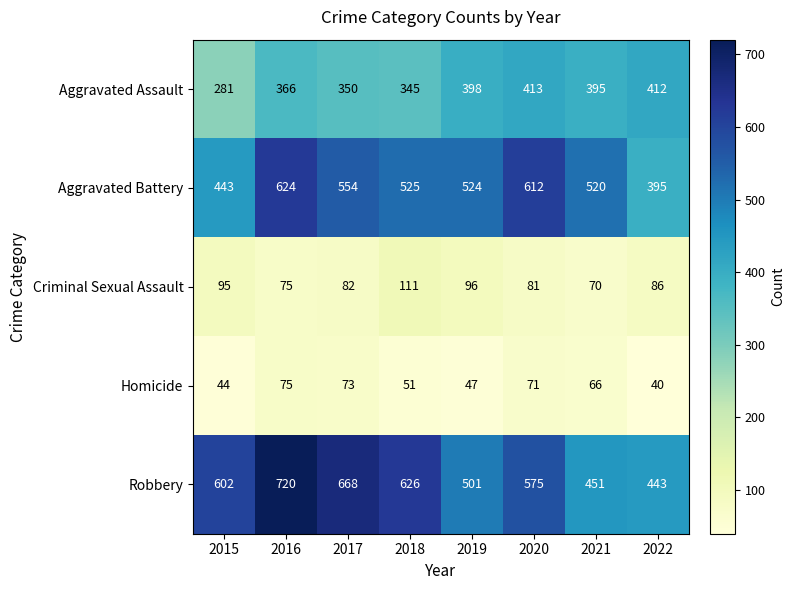

Which category has the lowest value in the Aggravated Battery series?

2022